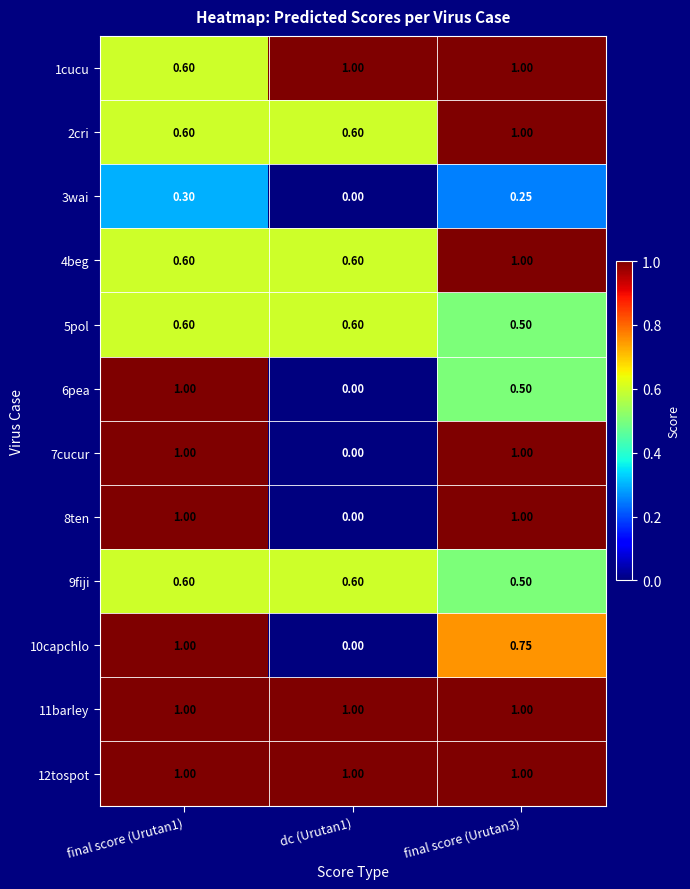

Count the number of categories in the chart.

3